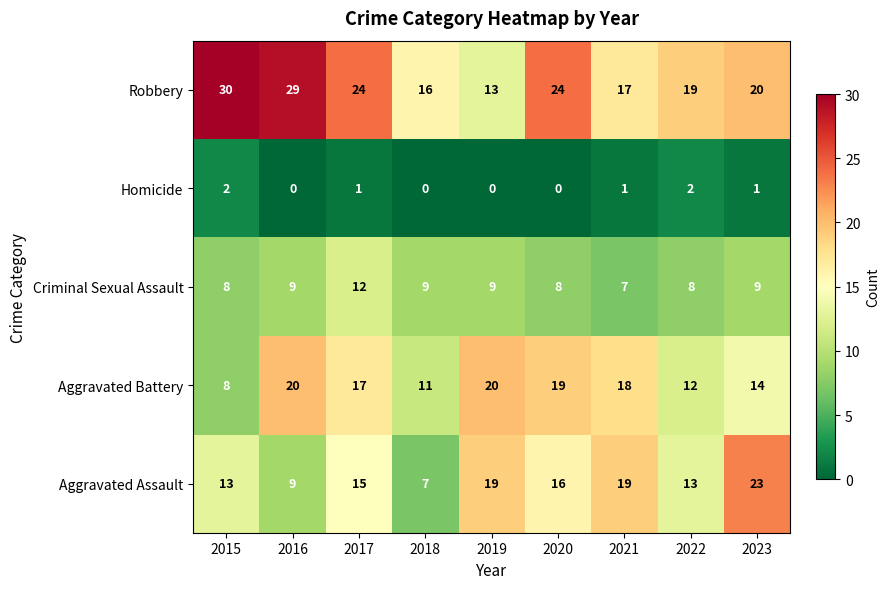

The value of Aggravated Battery at 2017 is 17. True or false?

True